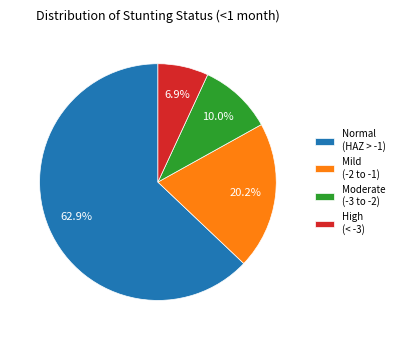

Between Mild (-2 to -1) and Moderate (-3 to -2), which is larger?

Mild (-2 to -1)